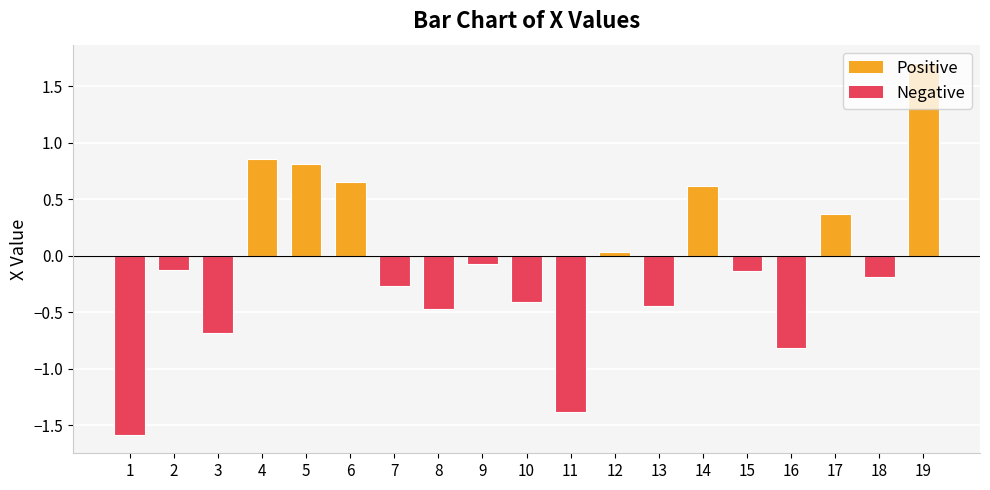

Is it true that the value at 17 is 0.4?

True